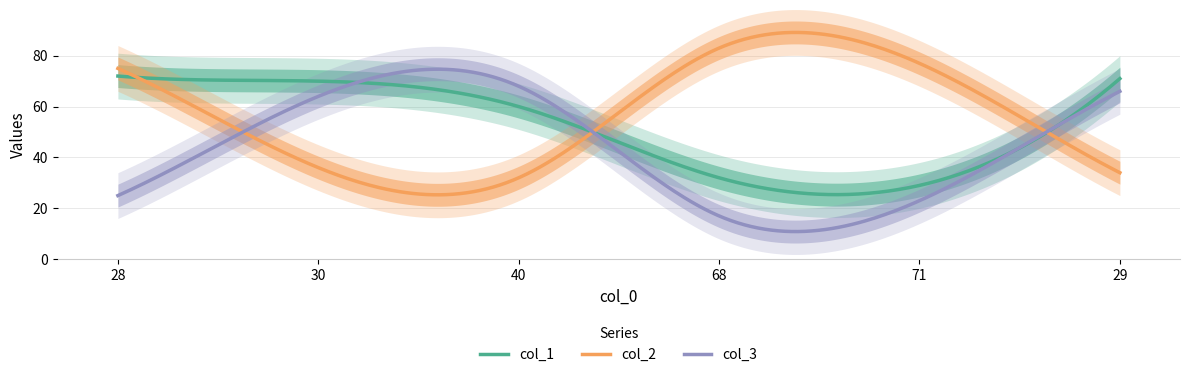

Does the chart have visible grid lines?

Yes